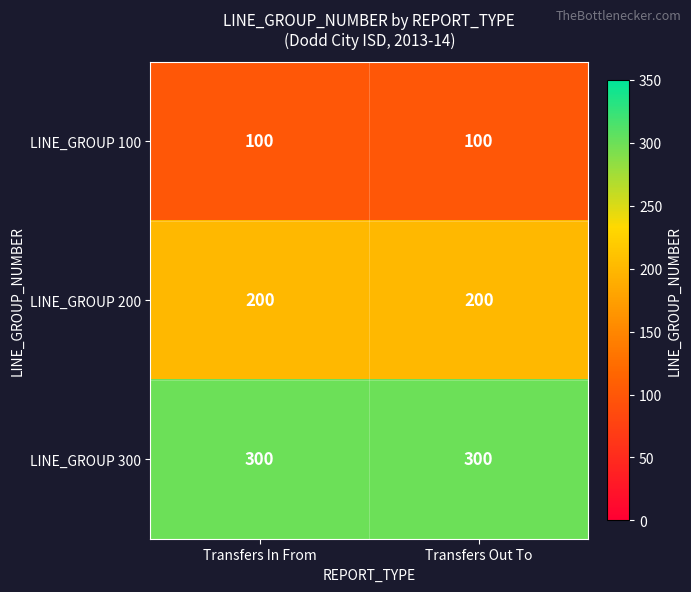

What is the average value of the LINE_GROUP 100 series?

100